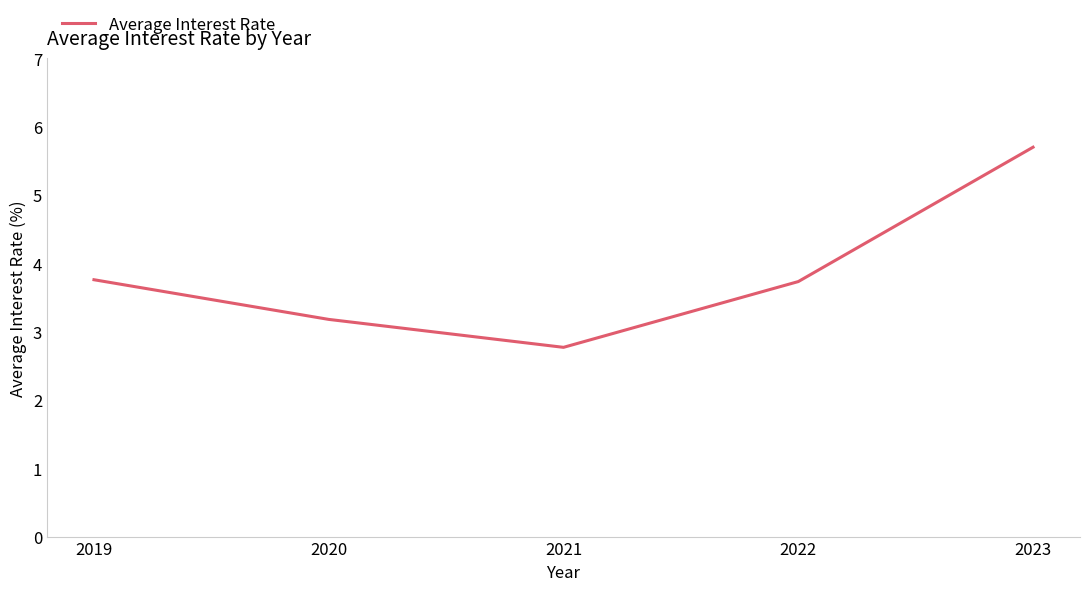

At which label does the data first exceed 3?

2019